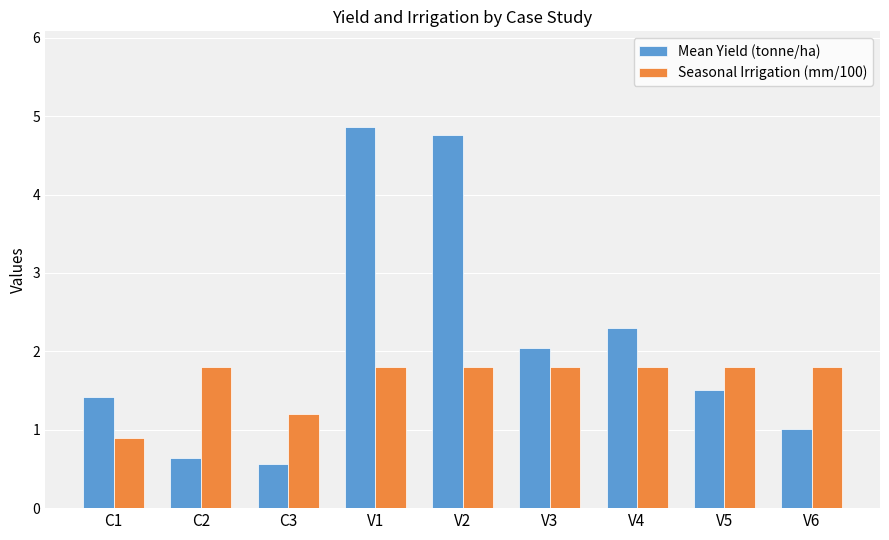

Reading left to right, list all the values displayed in this chart.

Mean Yield (tonne/ha): C1=1.4	C2=0.6	C3=0.6	V1=4.9	V2=4.8	V3=2.0	V4=2.3	V5=1.5	V6=1.0
Seasonal Irrigation (mm/100): C1=0.9	C2=1.8	C3=1.2	V1=1.8	V2=1.8	V3=1.8	V4=1.8	V5=1.8	V6=1.8